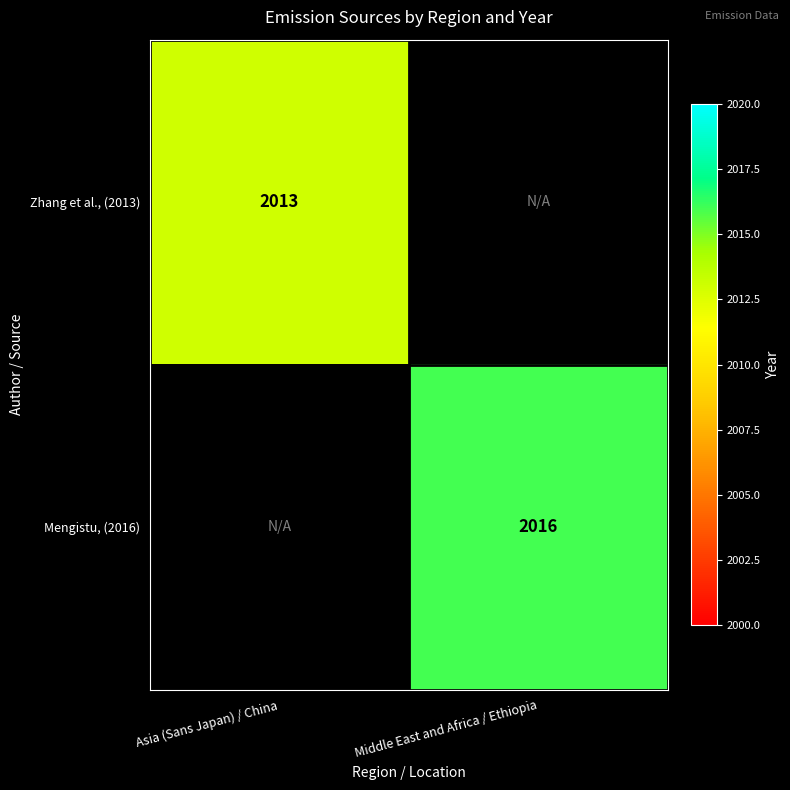

True or false: Zhang et al., (2013) has a value of 2013 at Asia (Sans Japan) / China.

True